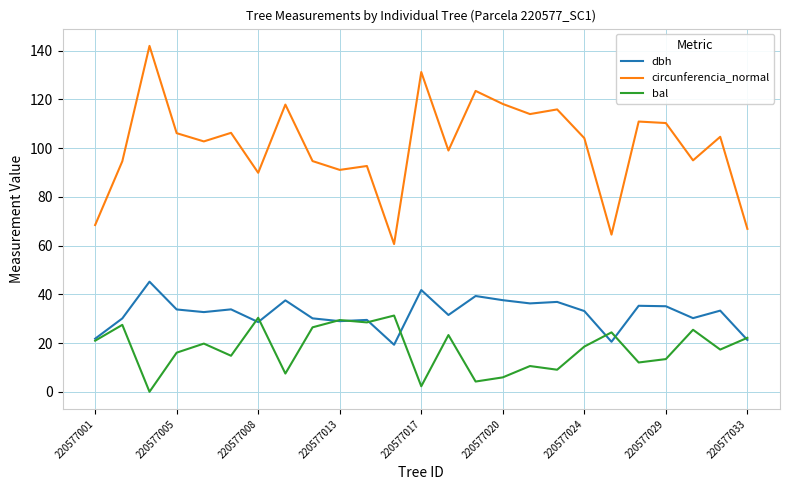

True or false: circunferencia_normal has more than 0 points higher than both neighbors.

True